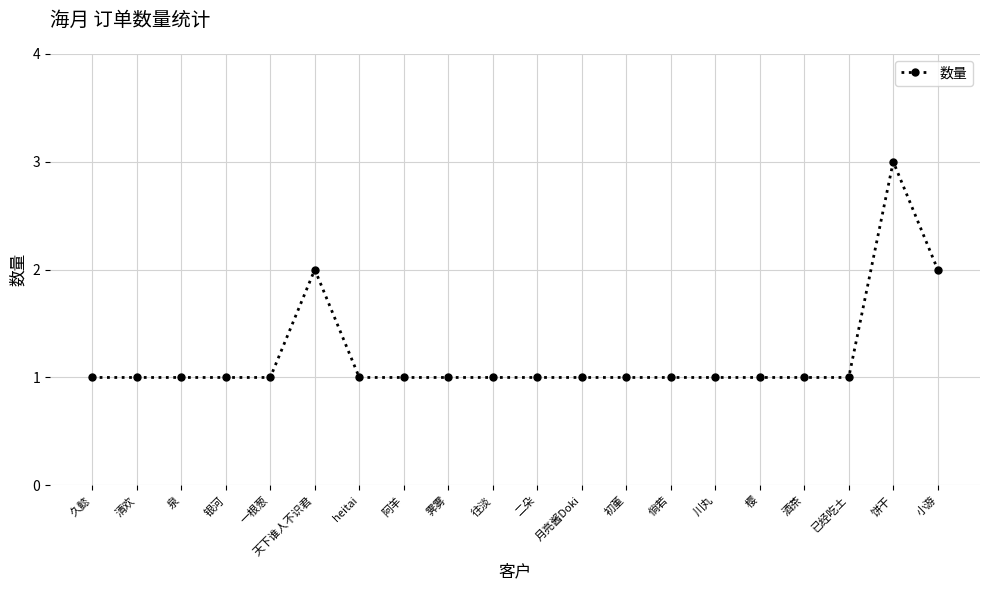

Reading right to left, what are all the values shown in this chart?

小游=2	饼干=3	已经吃土=1	酒茶=1	樱=1	川丸=1	倘若=1	初堇=1	月亮酱Doki=1	二朵=1	往淡=1	霁雾=1	阿羊=1	heitai=1	天下谁人不识君=2	一根葱=1	银河=1	泉=1	清欢=1	久懿=1